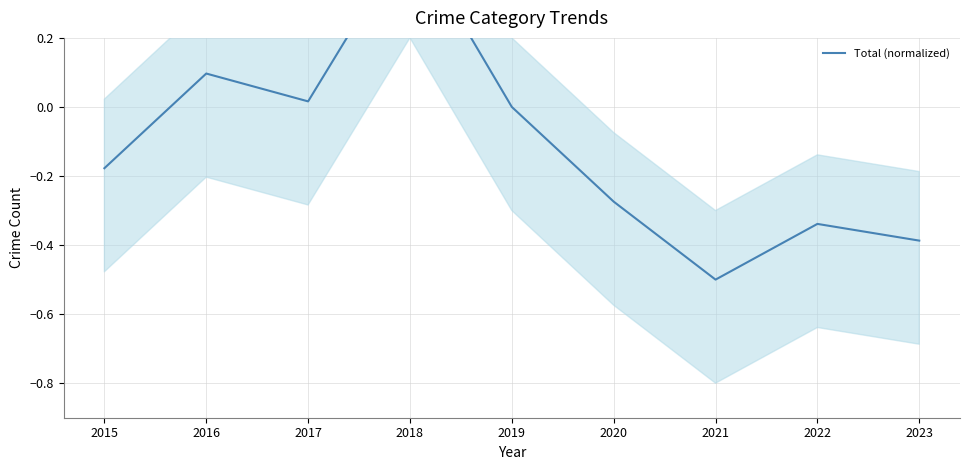

Rank the categories by value from lowest to highest.

2021, 2023, 2022, 2020, 2015, 2019, 2017, 2016, 2018